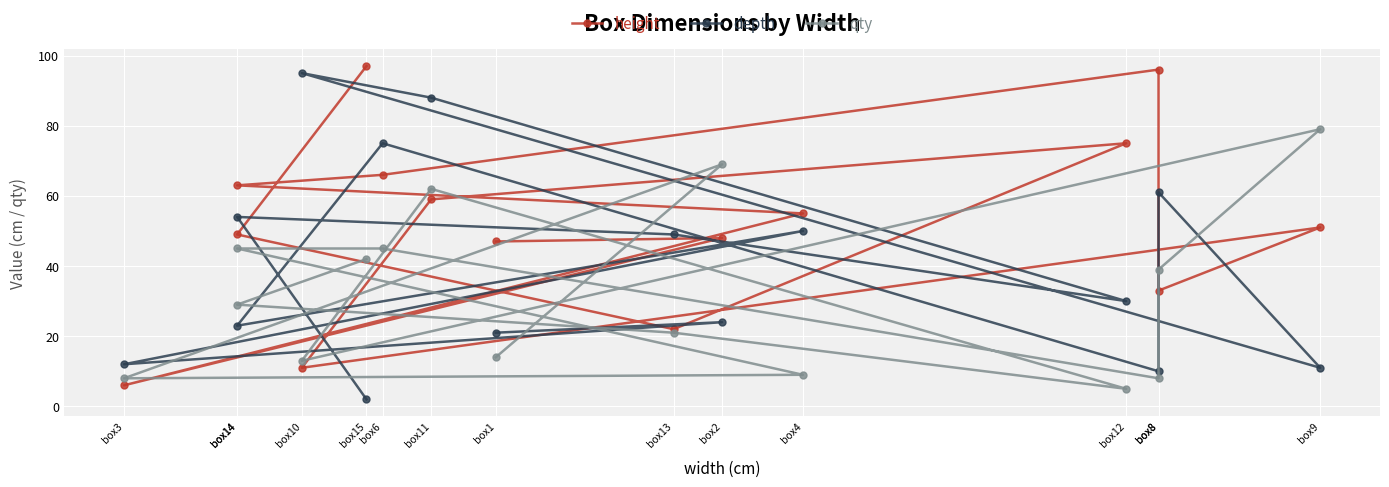

What is the sum of all height values?

778